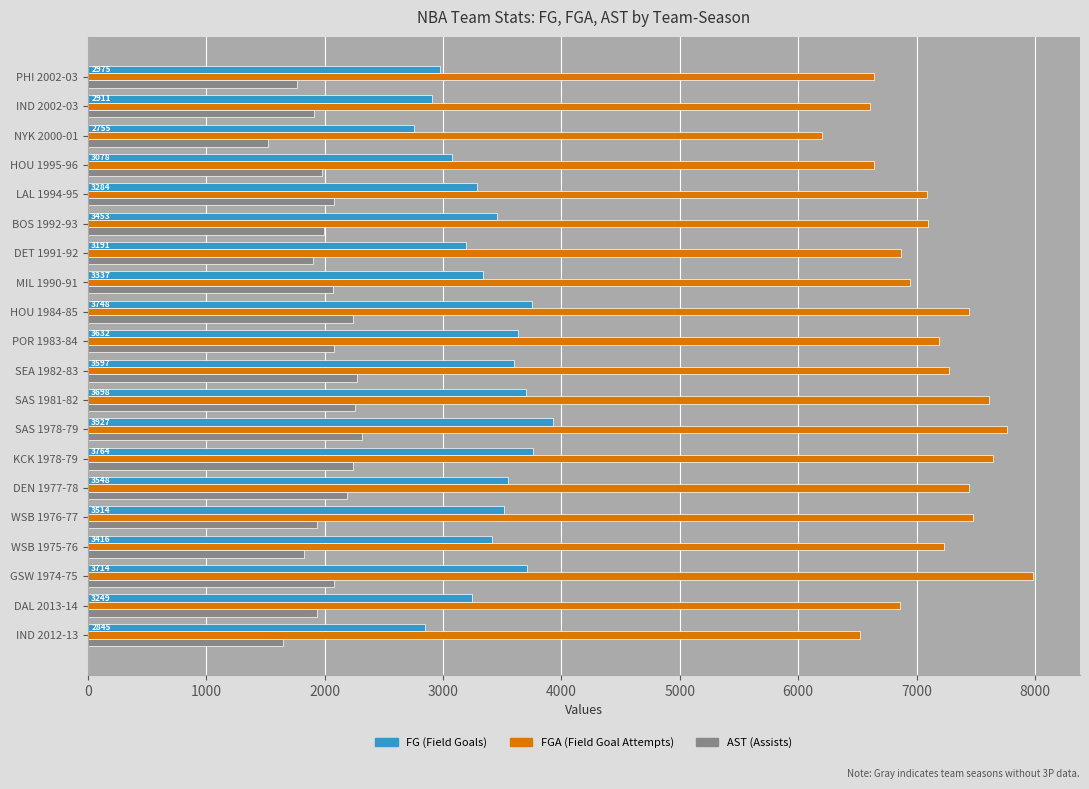

What is the maximum value shown in the chart?

7981